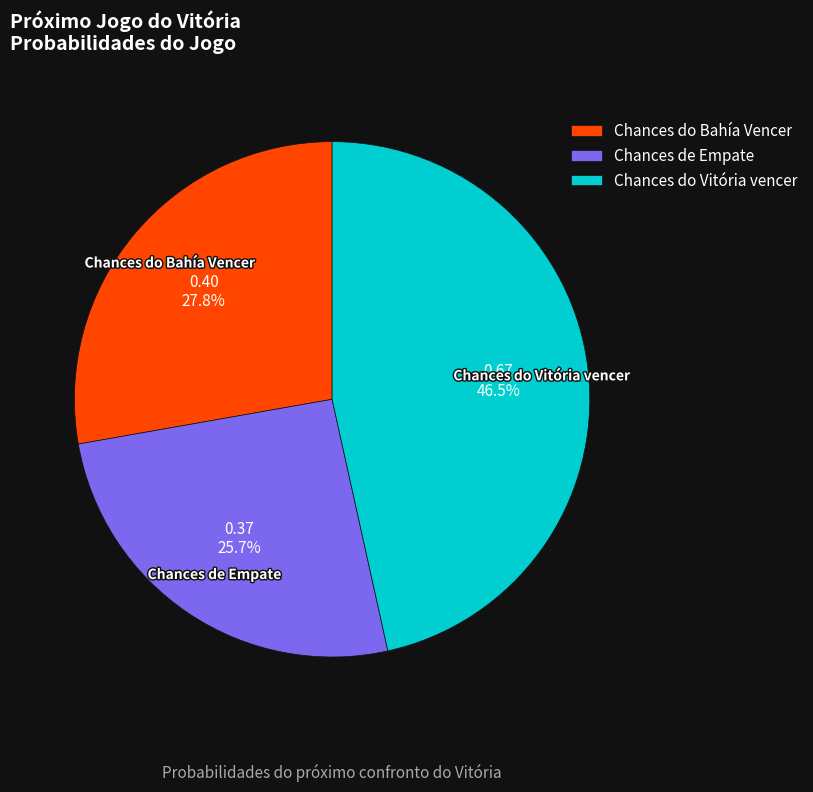

What is the smallest slice in the pie chart?

Chances de Empate